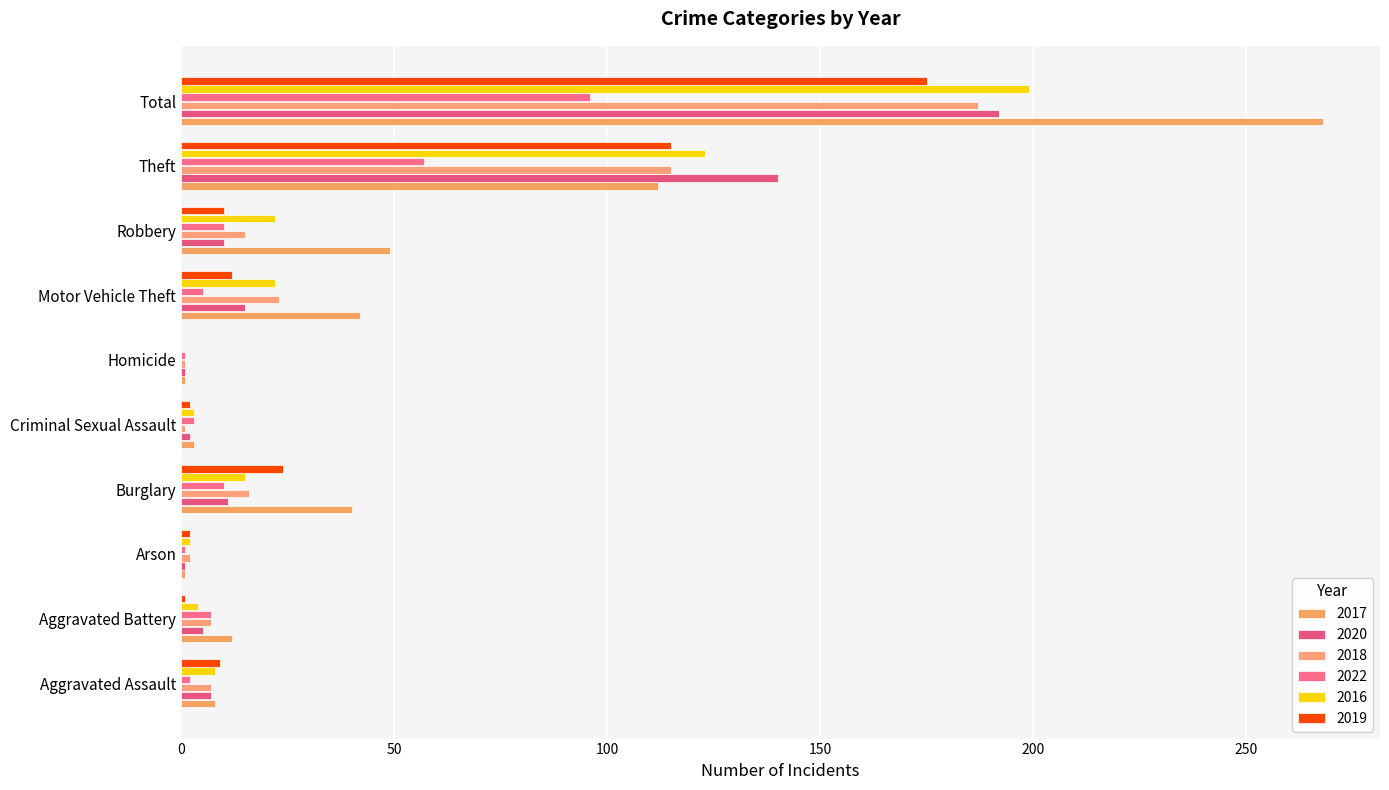

At which category does the chart reach its minimum across all series?

Homicide